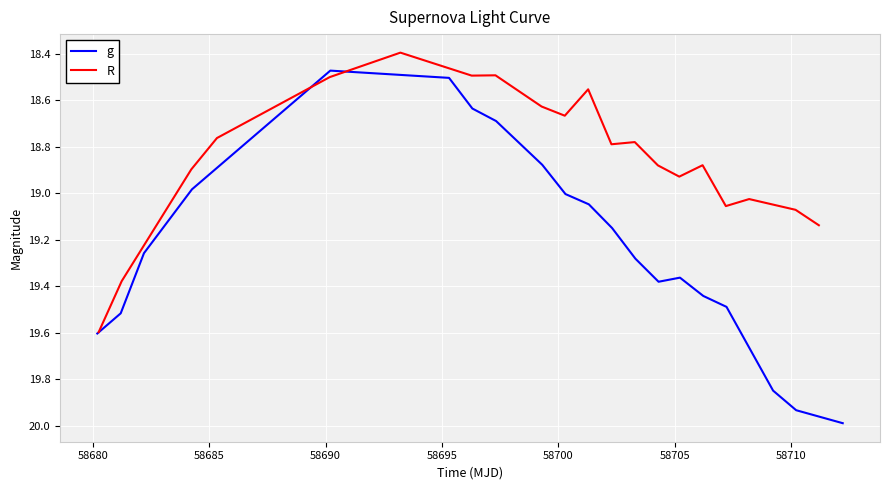

What is the average value of the g series?

19.2